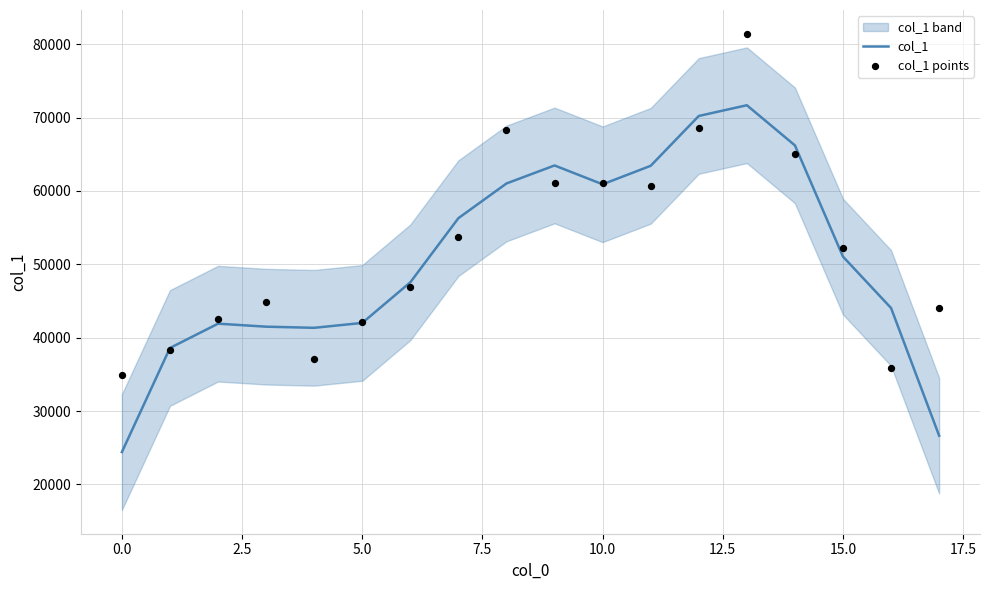

At how many categories does at least one series exceed 60933?

7